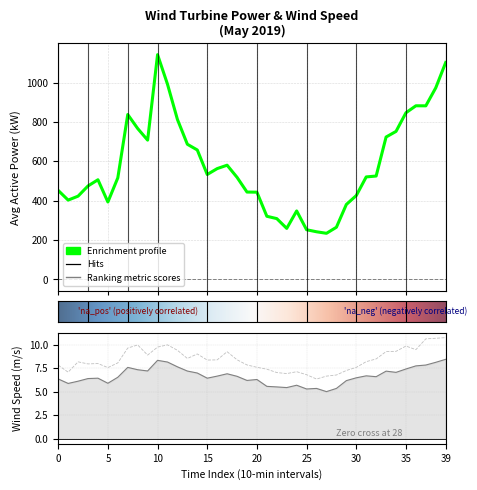

At how many categories does at least one series exceed 1042?

2